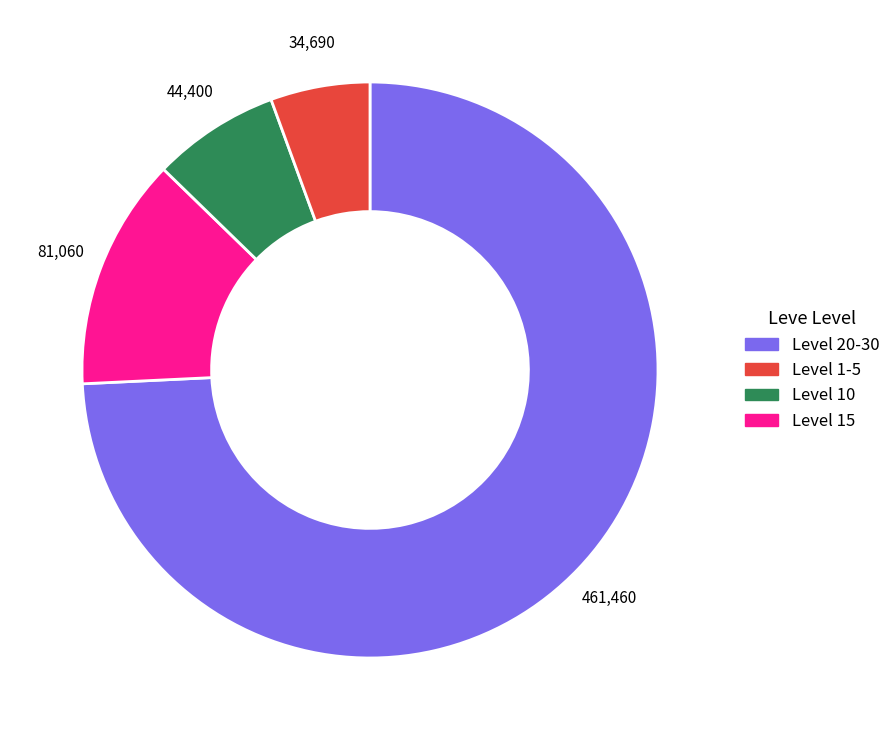

Is there a majority slice in this chart?

Yes